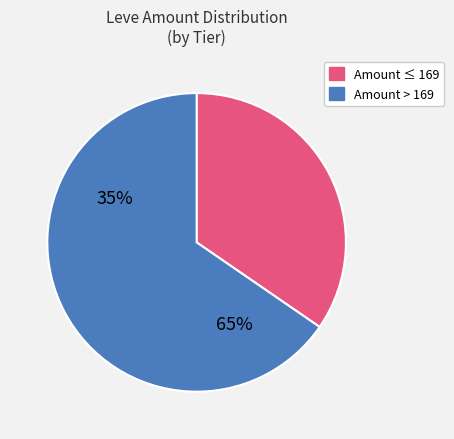

Is there any slice that represents more than half of the pie?

Yes